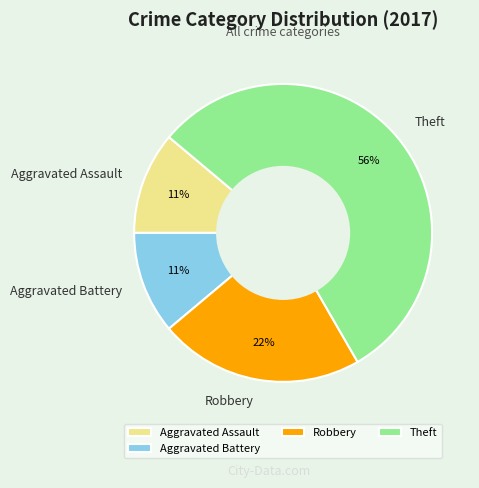

What is the ratio of the value at Theft to the value at Robbery?

2.5